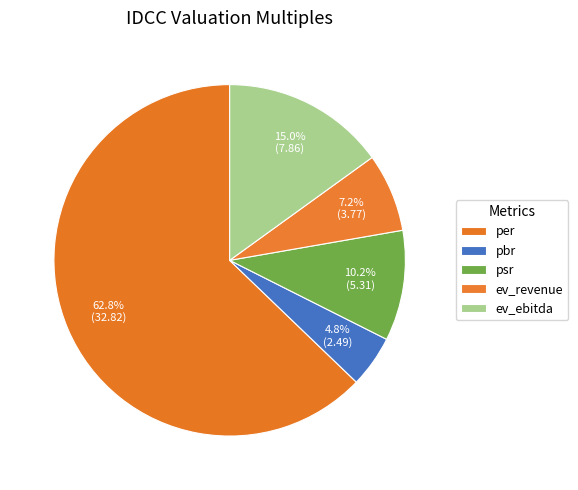

What portion of the pie excludes ev_ebitda?

85.0%